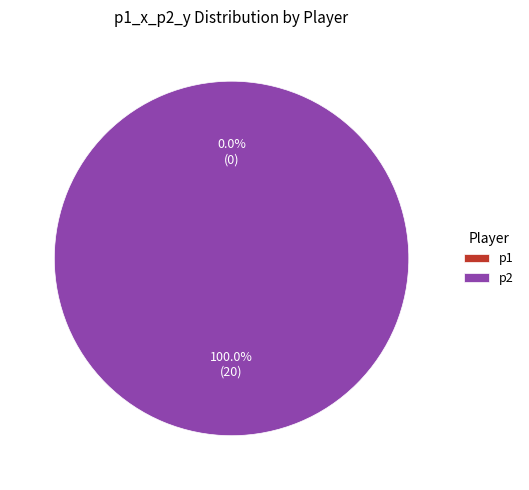

Does p2 represent more than half of the total?

Yes